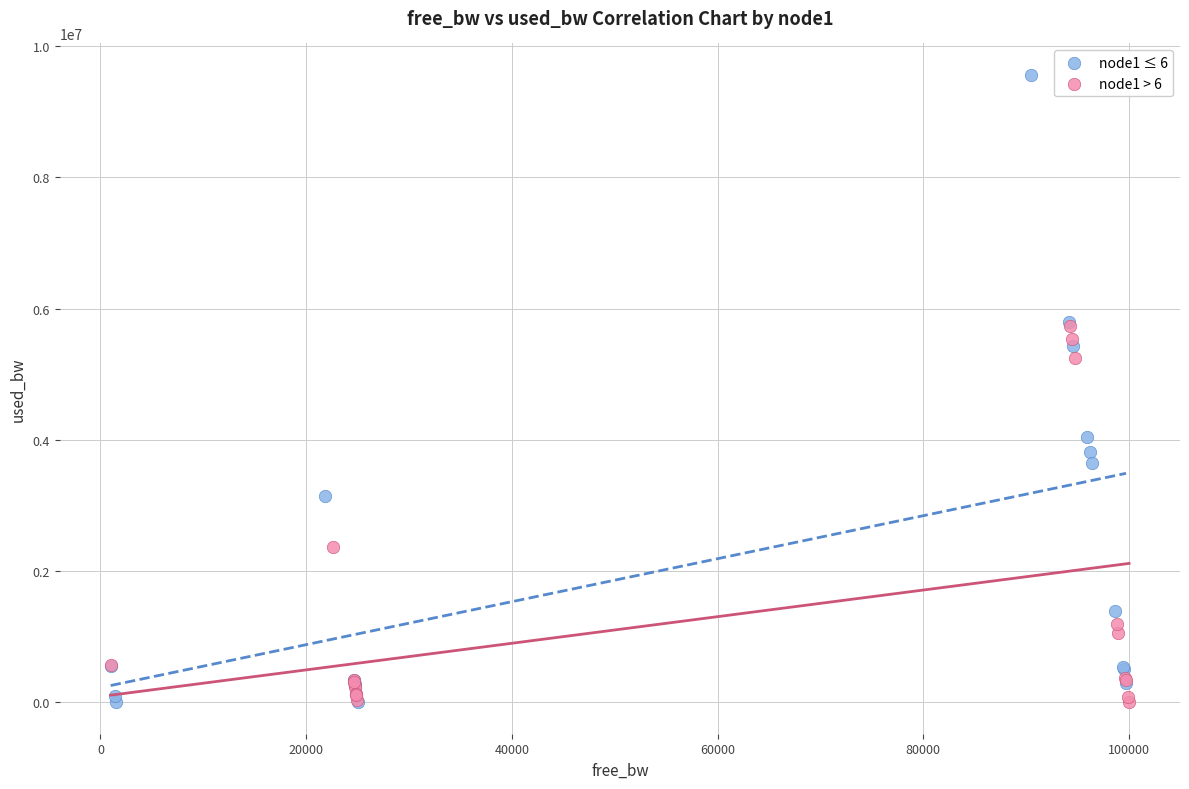

Which series has the widest spread of Y values?

node1 ≤ 6